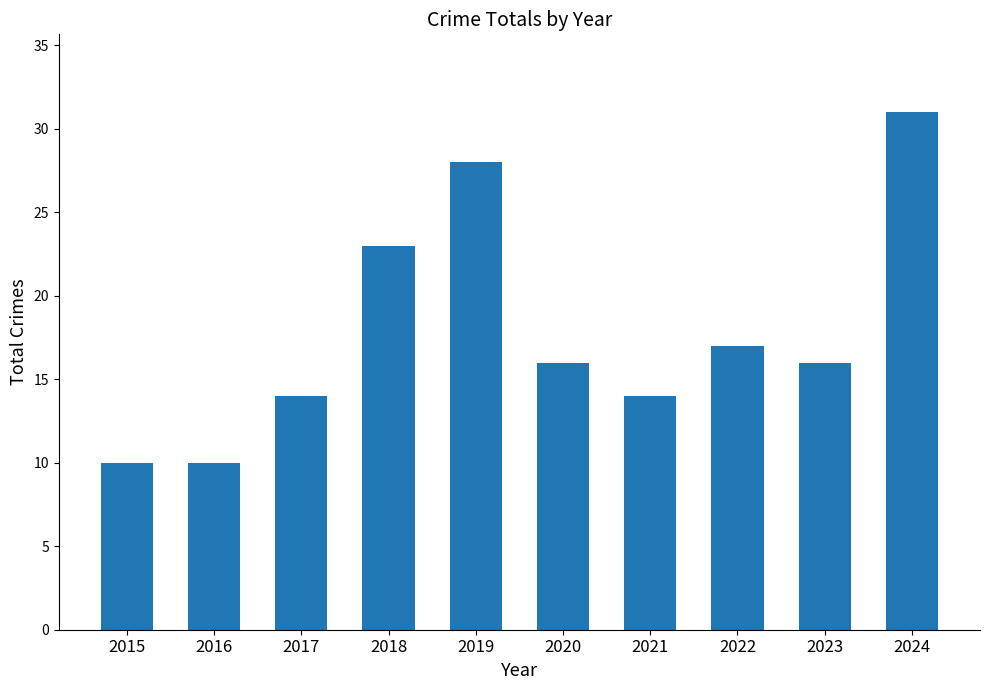

What is the value of the 6th bar from the left?

16